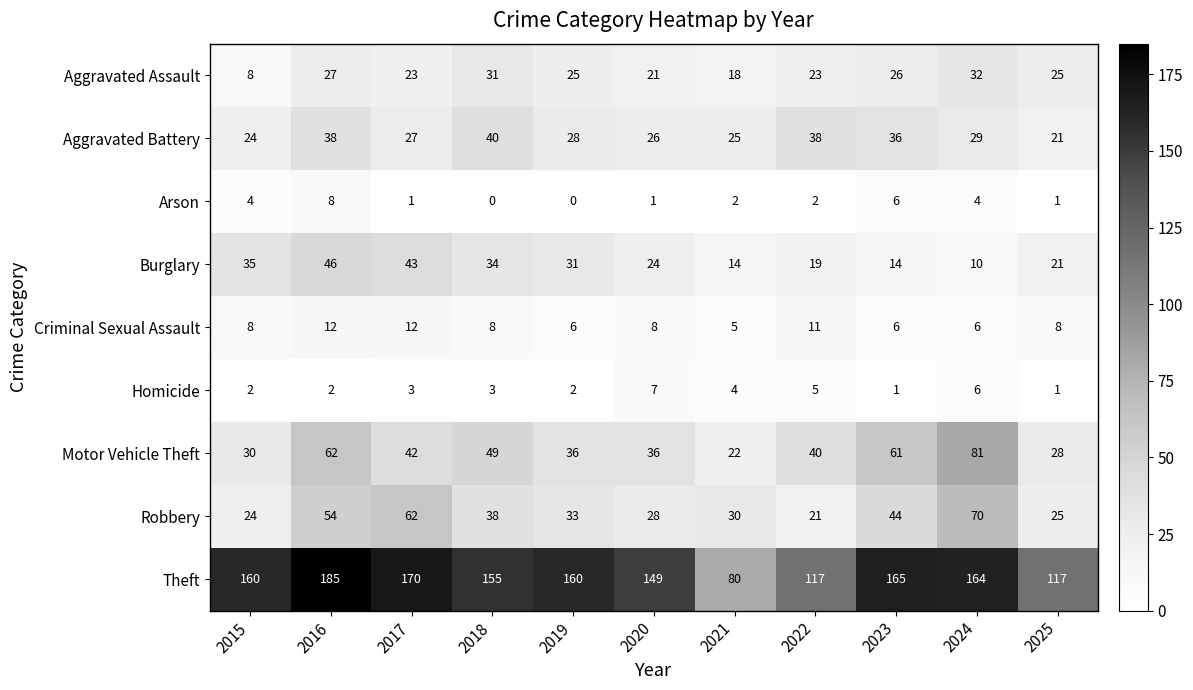

True or false: Arson has a value of -3 at 2018.

False